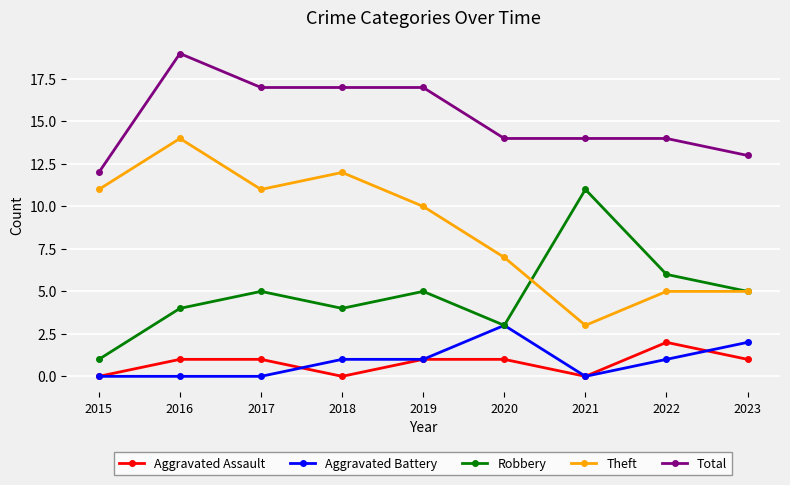

Reading left to right, extract all data points from this chart.

Aggravated Assault: 0	1	1	0	1	1	0	2	1
Aggravated Battery: 0	0	0	1	1	3	0	1	2
Robbery: 1	4	5	4	5	3	11	6	5
Theft: 11	14	11	12	10	7	3	5	5
Total: 12	19	17	17	17	14	14	14	13